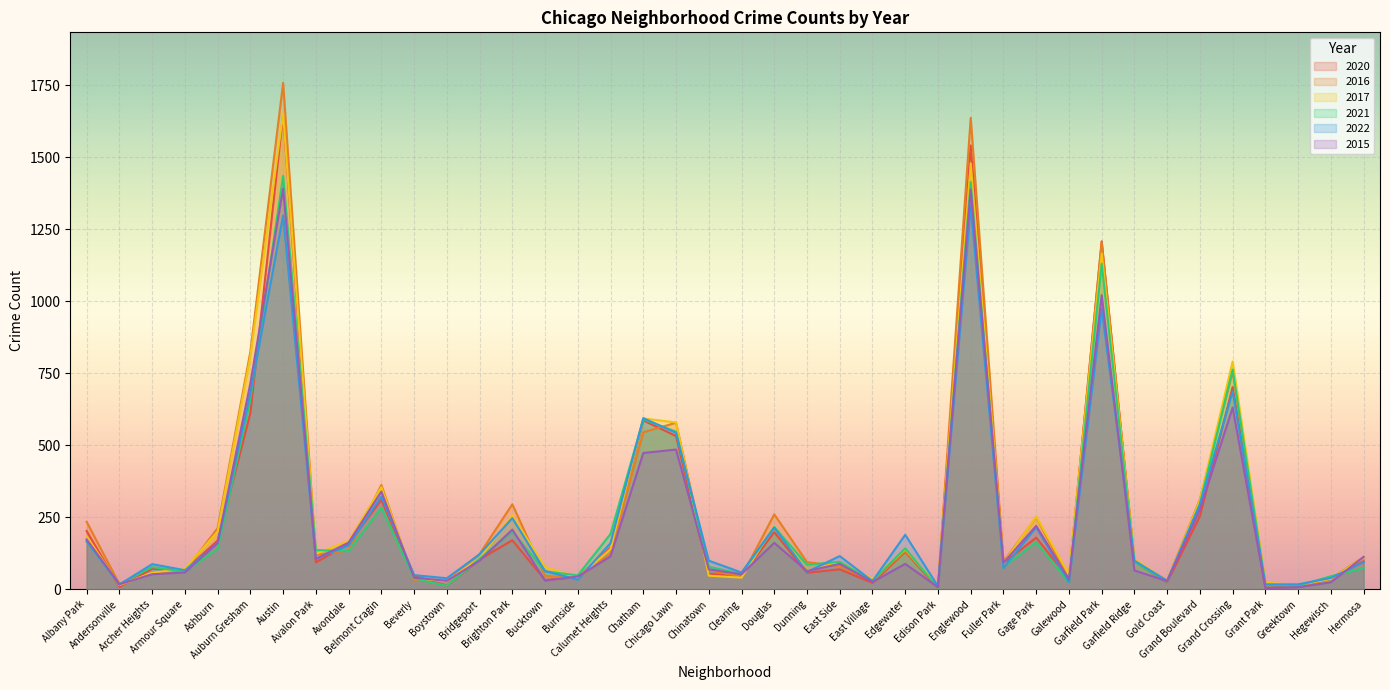

What are all the series names shown in the legend?

2020, 2016, 2017, 2021, 2022, 2015